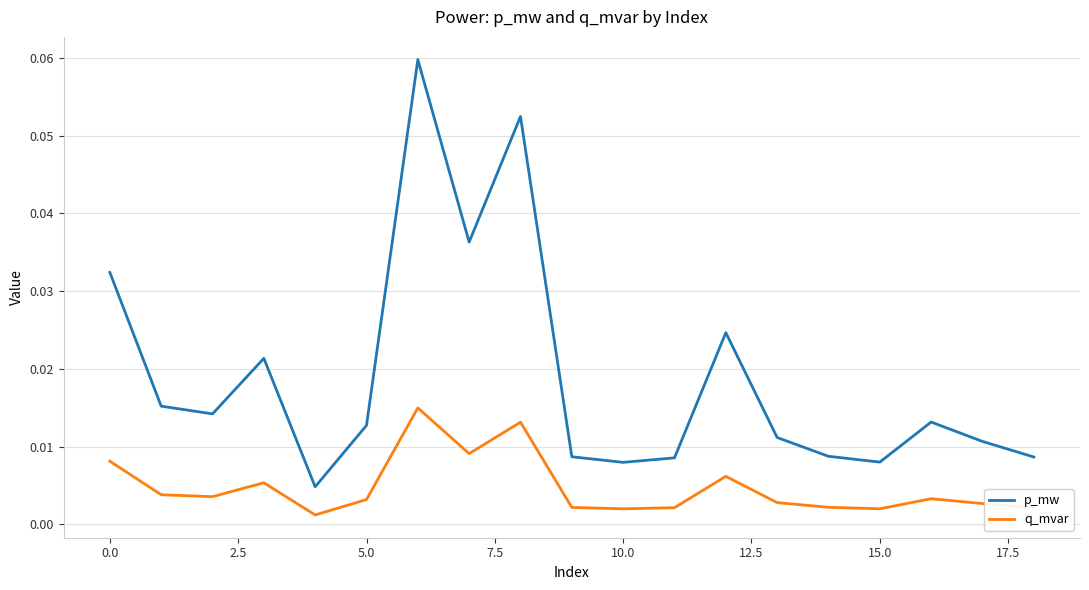

Rank the series by their maximum value, from highest to lowest.

p_mw, q_mvar